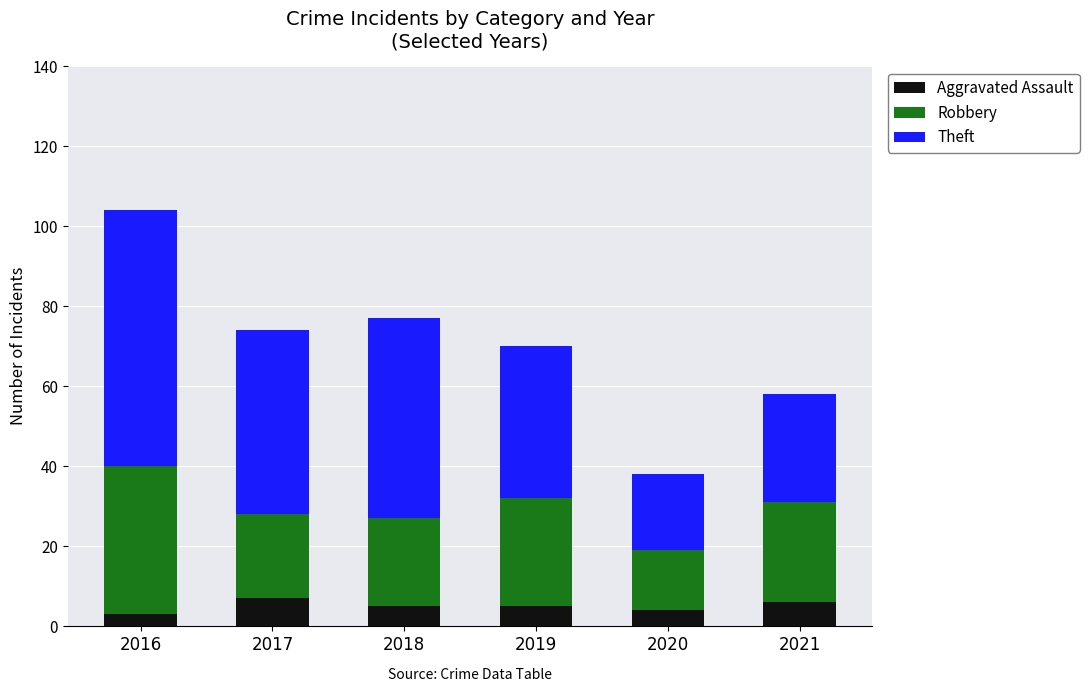

The Aggravated Assault series shows 6 at 2021. True or false?

True